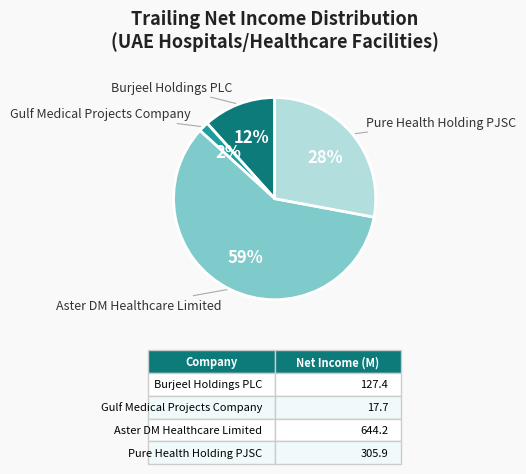

What percentage is the Gulf Medical Projects Company slice, to the nearest percent?

2%